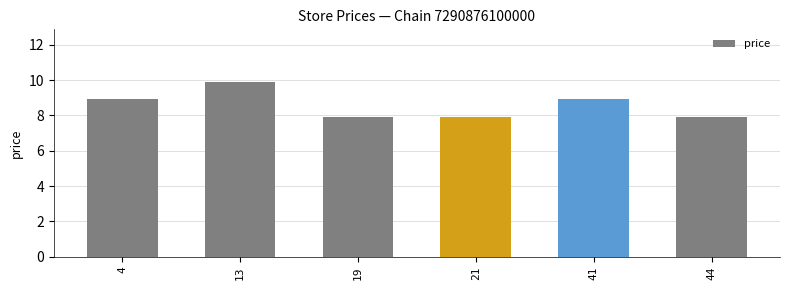

Is it true that the value at 41 is 13.8?

False